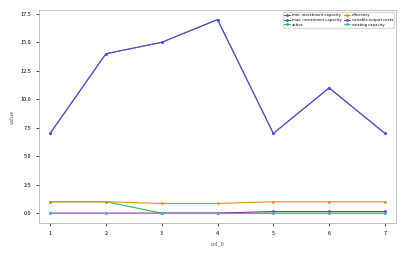

Is this an area chart (filled region under the line)?

No